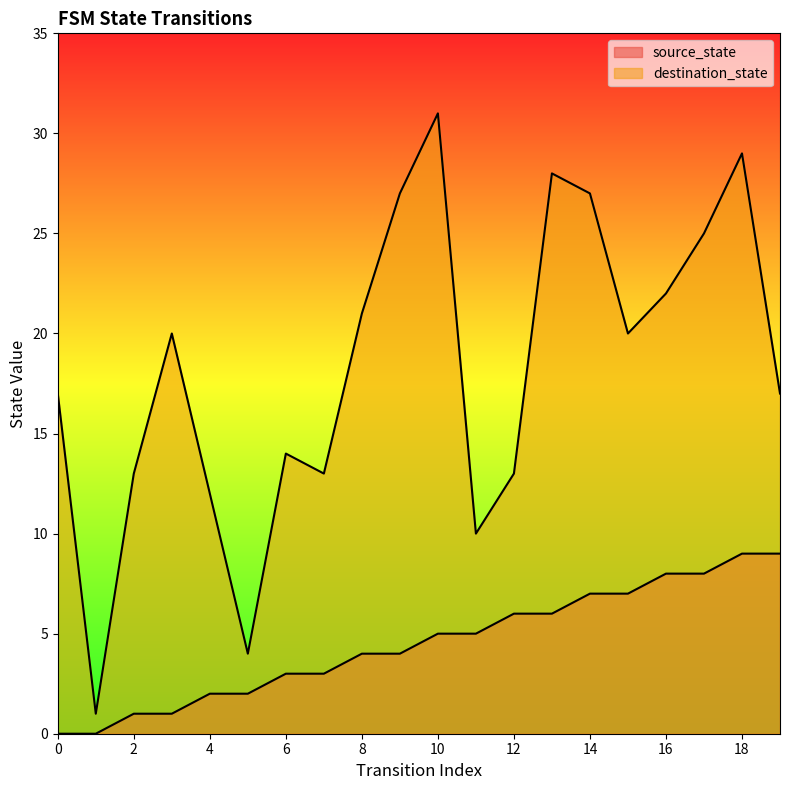

What is the difference between the destination_state values at 13 and 9?

1